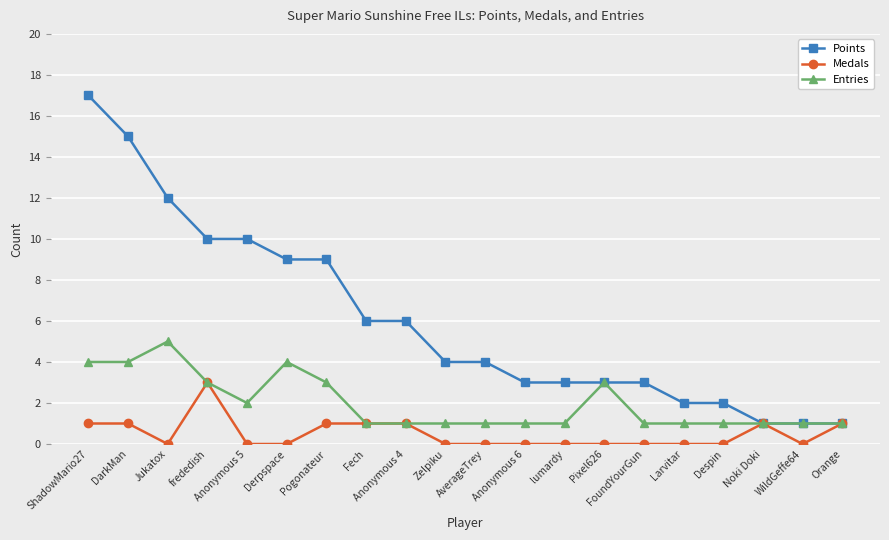

At which category does Medals reach its first local valley?

Jukatox